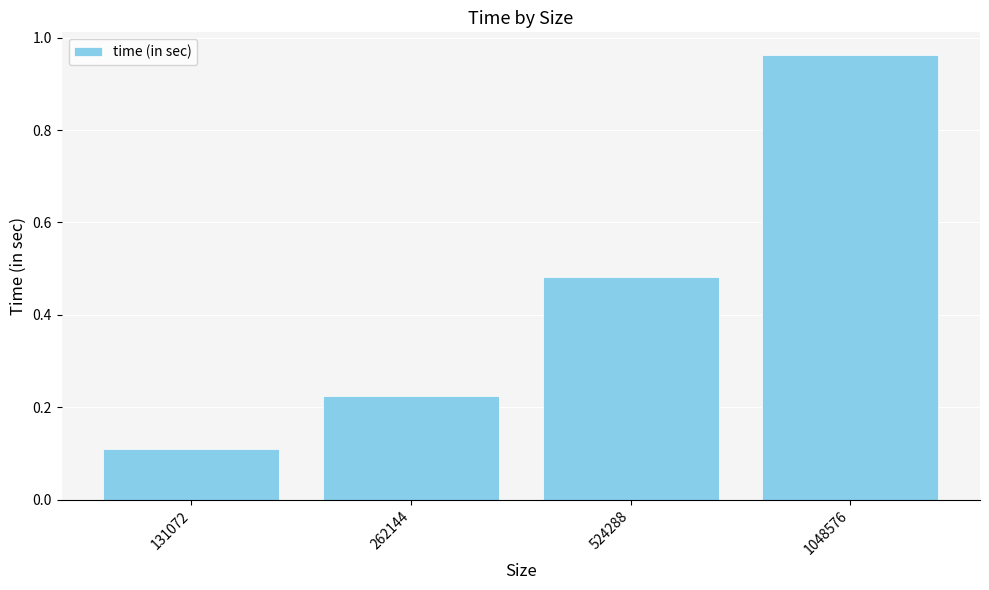

The chart shows a value of 0.3 at 524288. True or false?

False